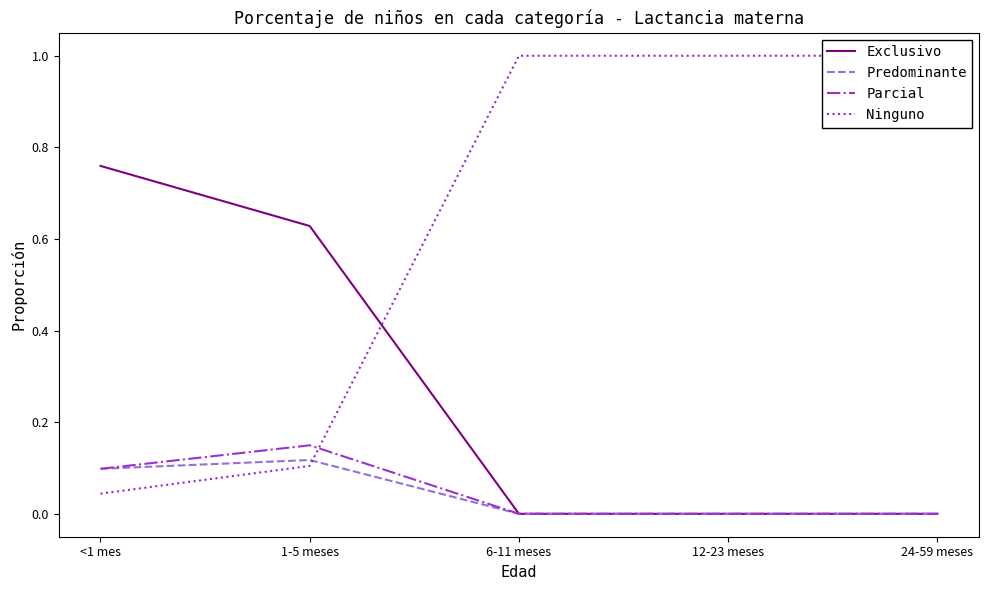

Which series ends up on top after the final intersection of Ninguno and Predominante?

Ninguno